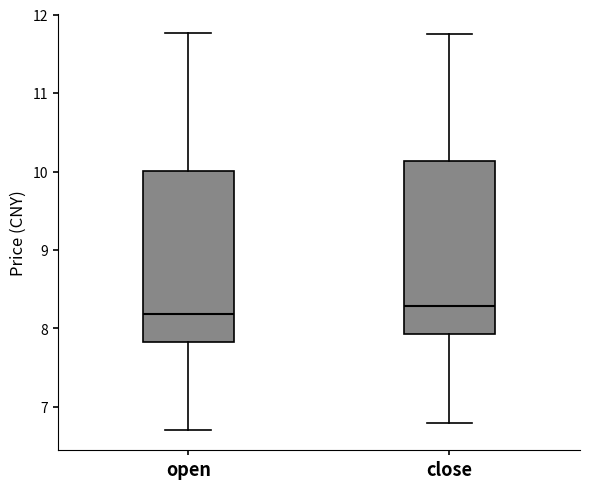

Where is the lower edge of the box for close on the y-axis? The values are not printed on the chart, so give them approximately, as read against the axis.

7.9